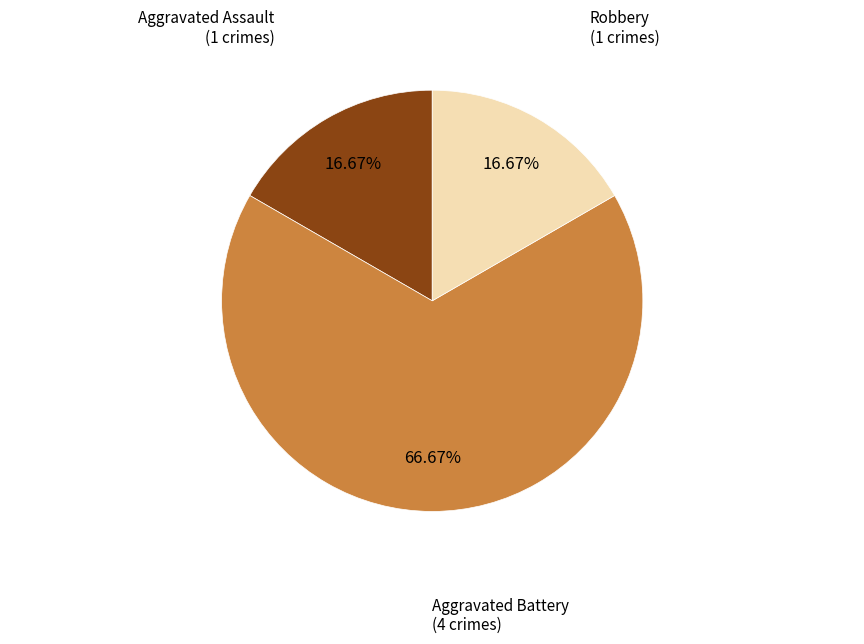

Which category has the biggest portion of the pie?

Aggravated Battery